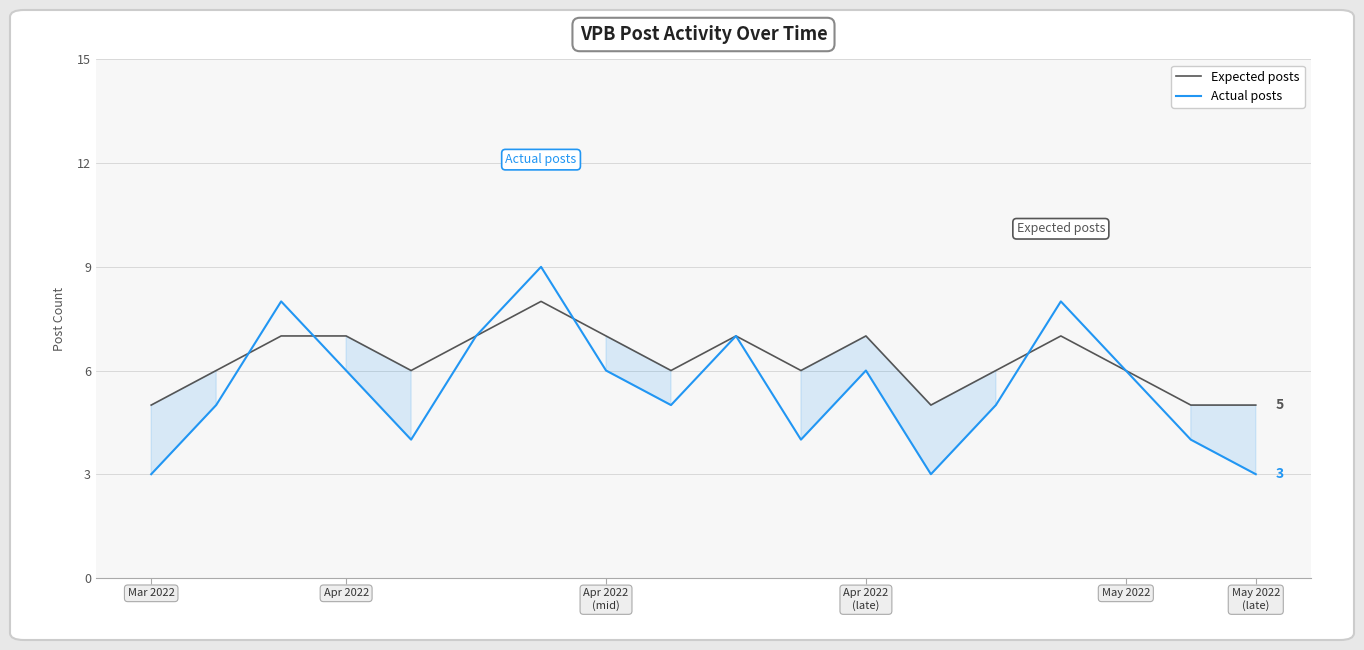

Which series has the largest total across all categories?

Expected posts